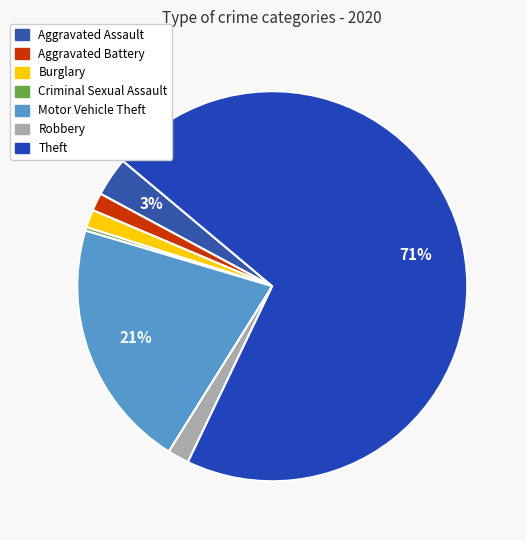

Which slice is the smallest?

Criminal Sexual Assault